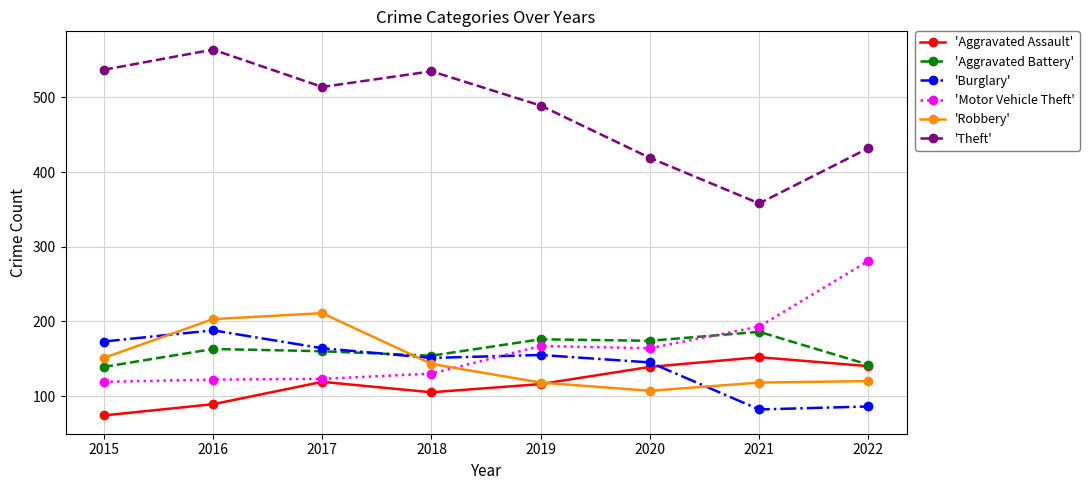

True or false: 'Theft' and 'Robbery' cross at least once.

False